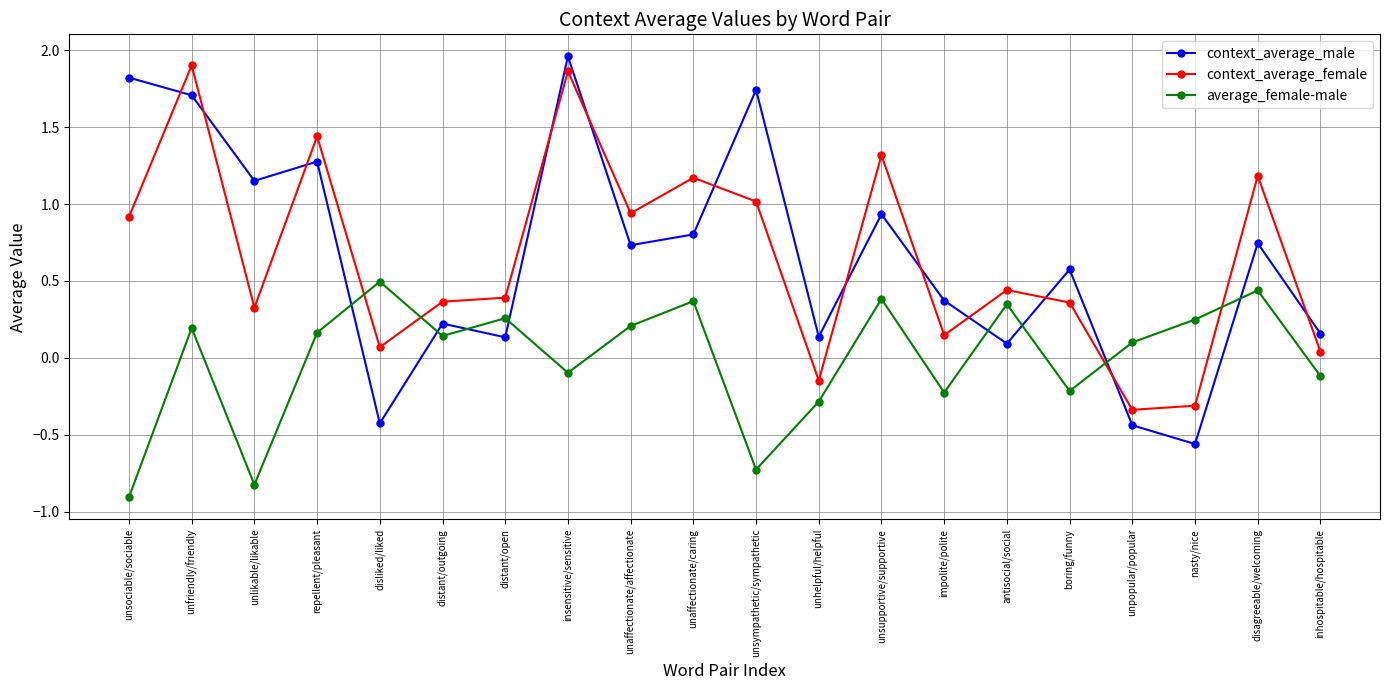

Rank the series at unlikable/likable from highest to lowest value.

context_average_male, context_average_female, average_female-male